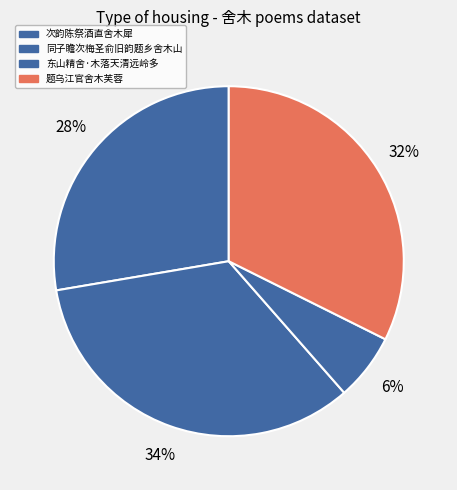

Approximately how many times larger is the value at 同子瞻次梅圣俞旧韵题乡舍木山 compared to 次韵陈祭酒直舍木犀?

1.1